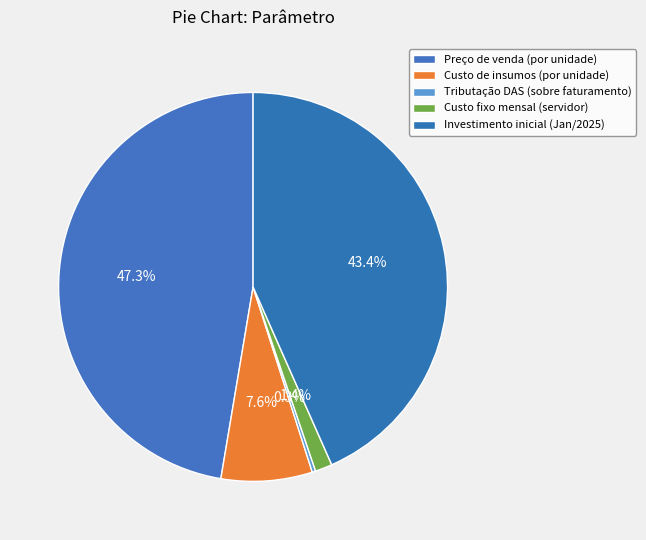

Rank the categories by value from highest to lowest.

Preço de venda (por unidade), Investimento inicial (Jan/2025), Custo de insumos (por unidade), Custo fixo mensal (servidor), Tributação DAS (sobre faturamento)